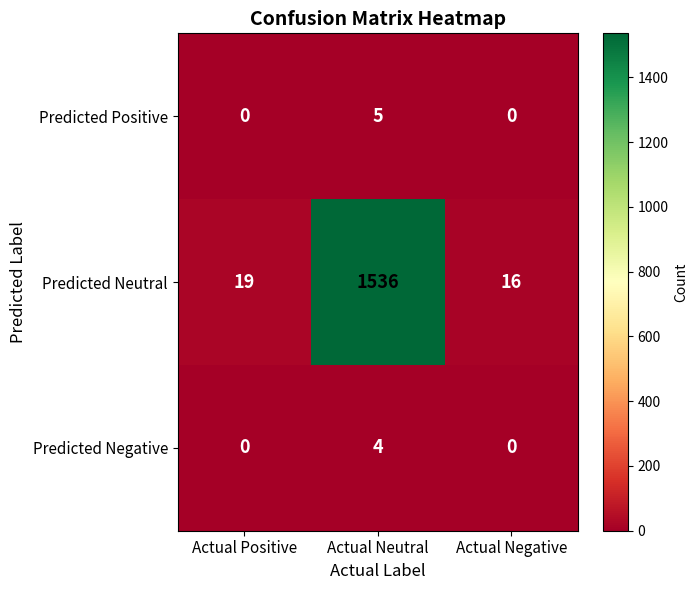

Which series has the largest range (max minus min)?

Predicted Neutral